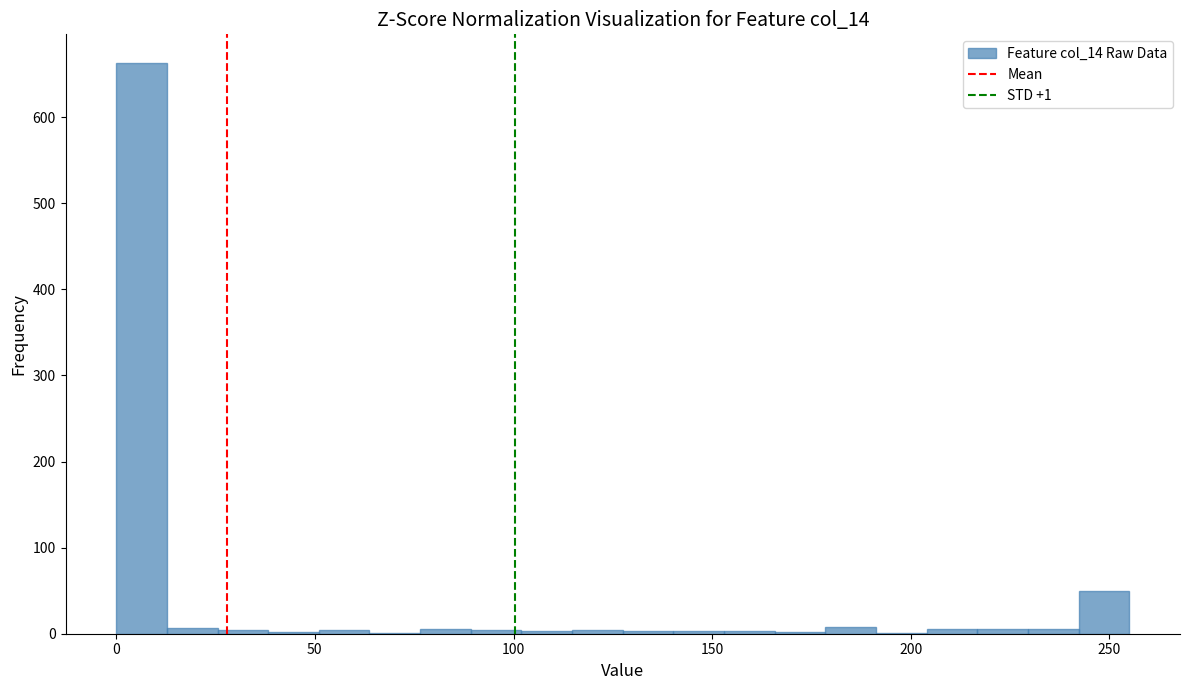

Around what value on the x-axis is the tallest bar? Give the approximate position of its centre, as read against the axis.

5